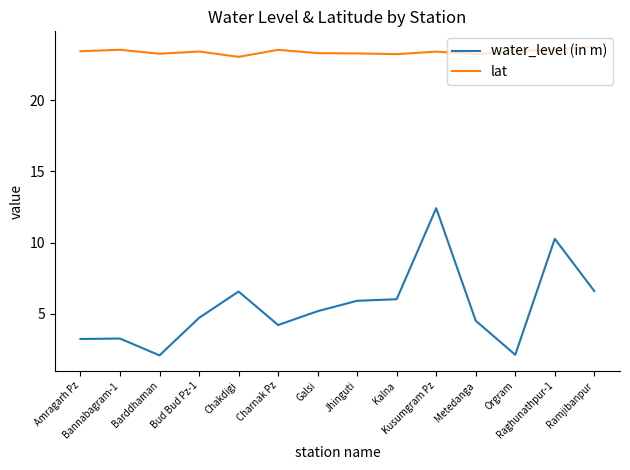

Which series has the largest total across all categories?

lat